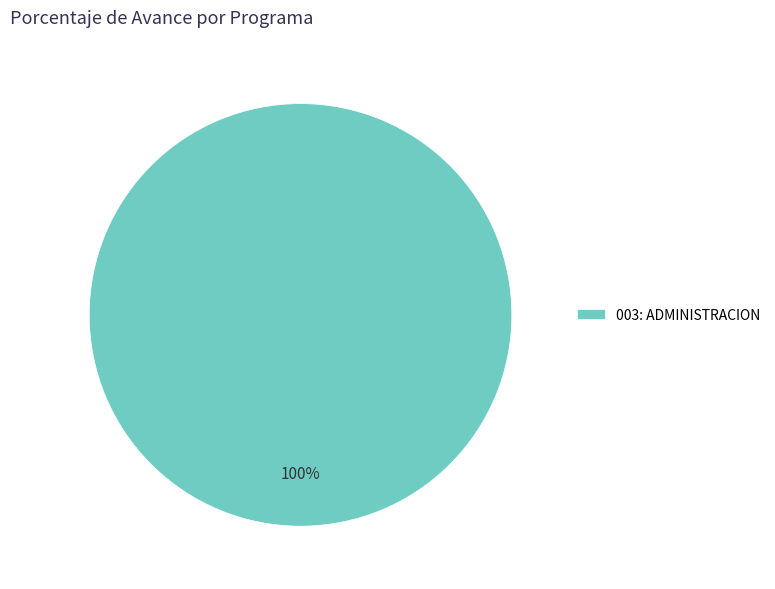

Is it true that 003: ADMINISTRACION is 100% of the pie?

True